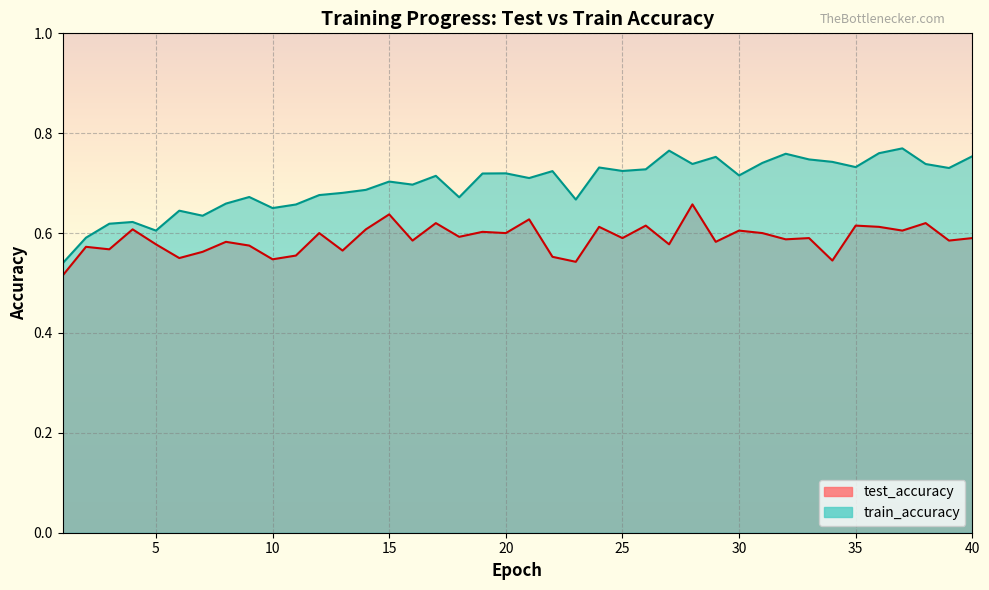

How many lines are shown in the chart?

2